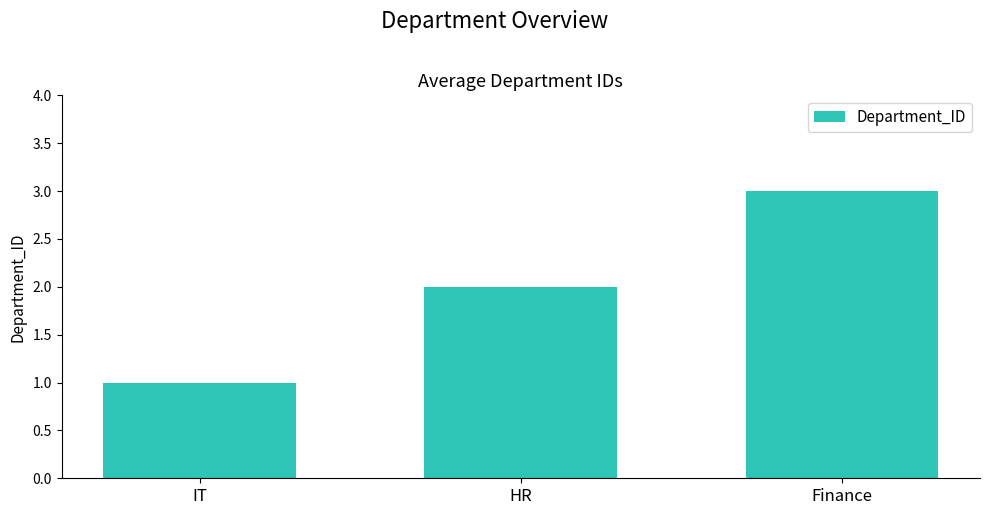

How many data points does each series have?

3